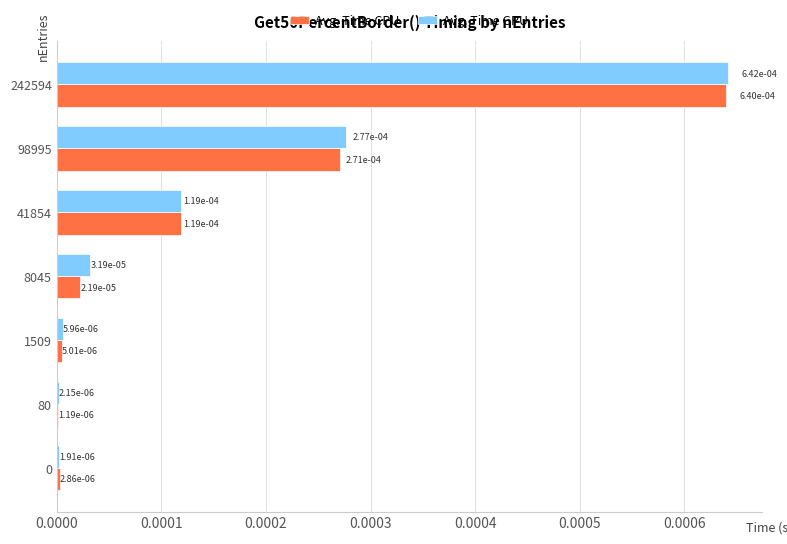

At which category is the sum across all series the highest?

242594